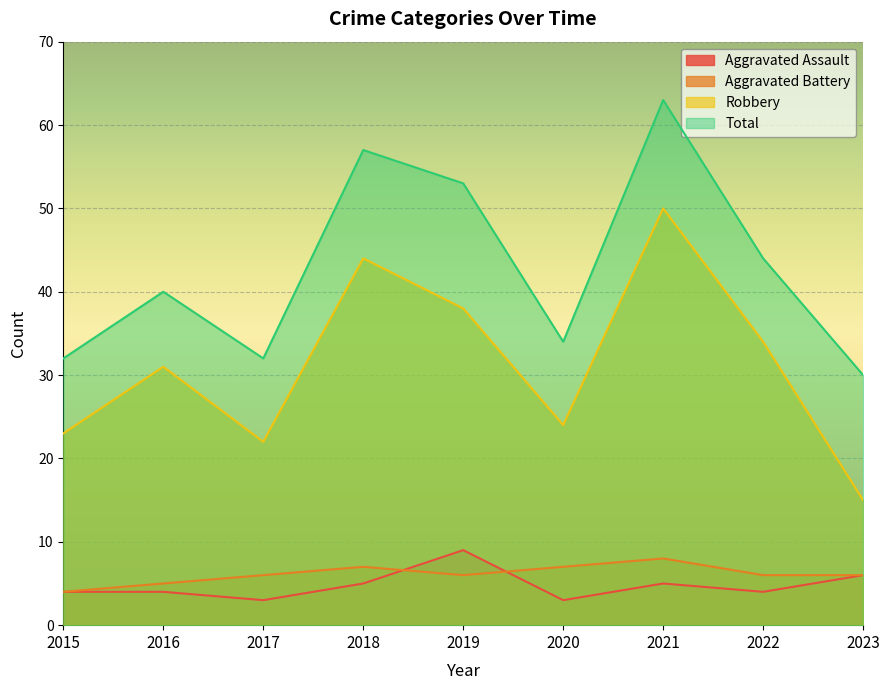

At which label does Robbery reach its minimum?

2023